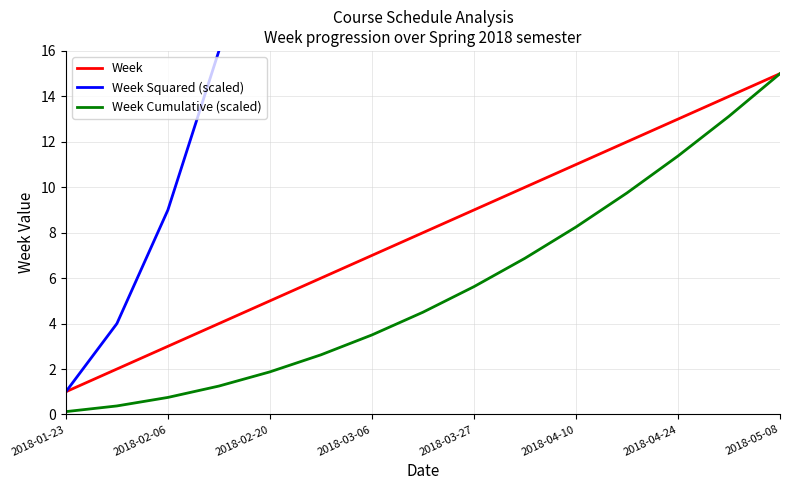

True or false: Week has a value of 10.1 at 2018-03-06.

False